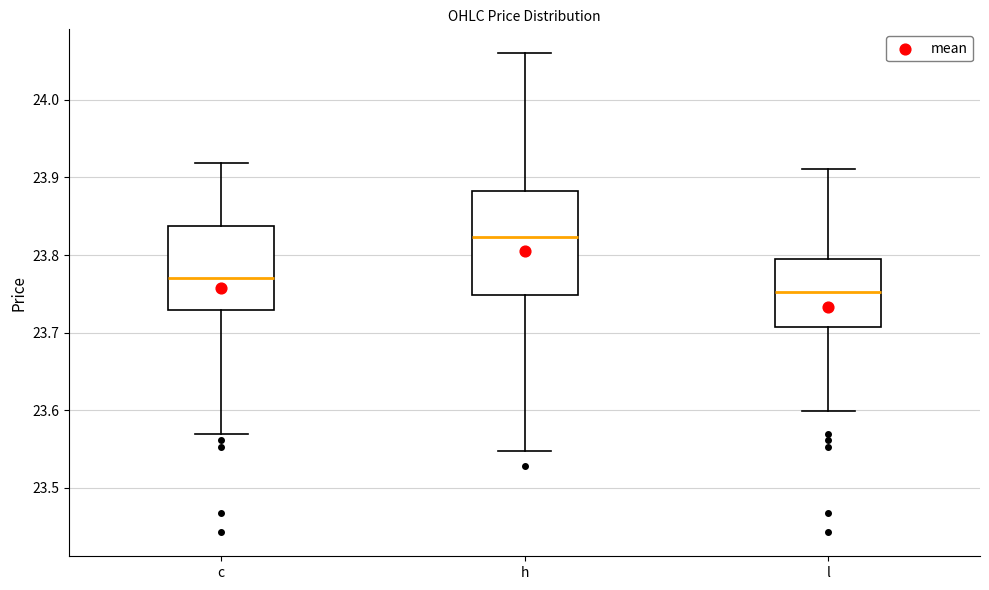

Where is the lower edge of the box for h on the y-axis? The values are not printed on the chart, so give them approximately, as read against the axis.

23.75